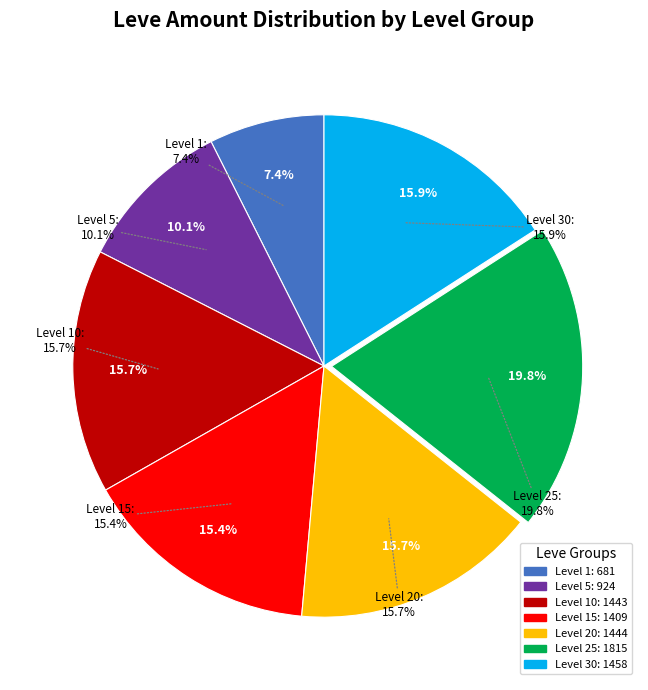

The The Naked Blade slice represents 1% of the pie. True or false?

False